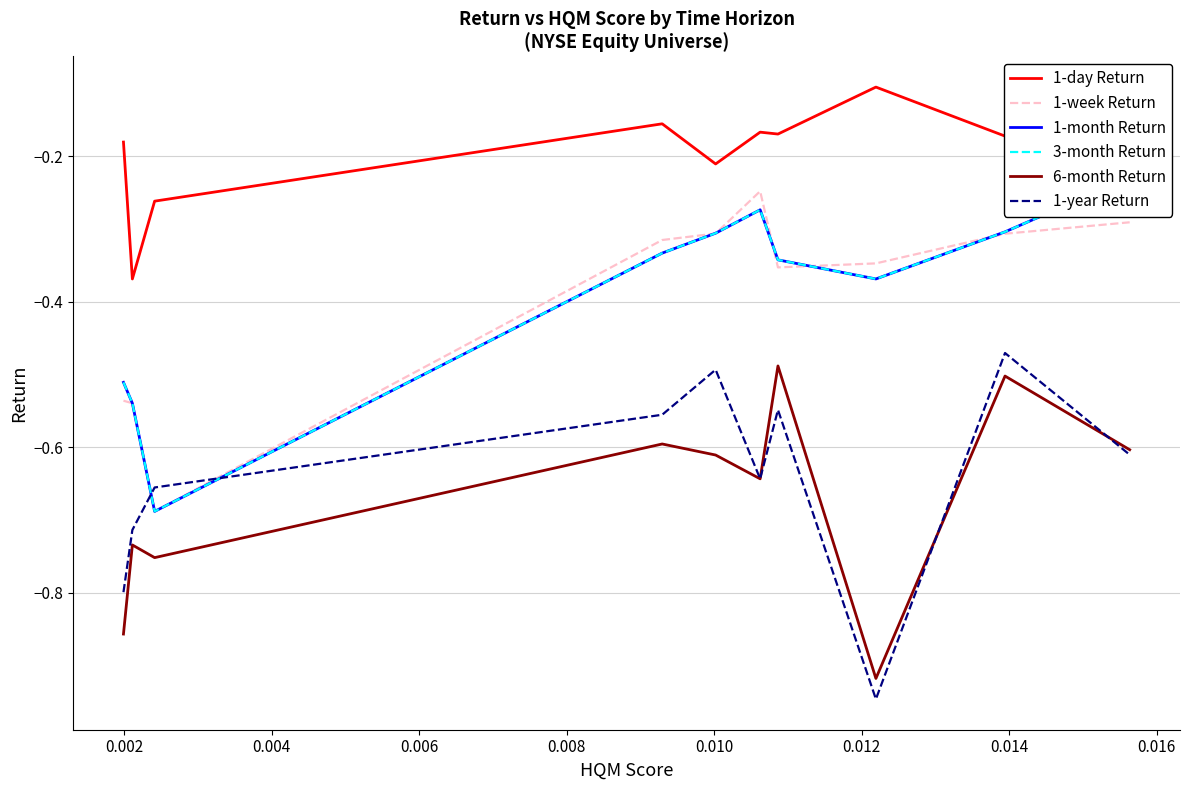

True or false: 3-month Return and 1-month Return intersect in this chart.

False